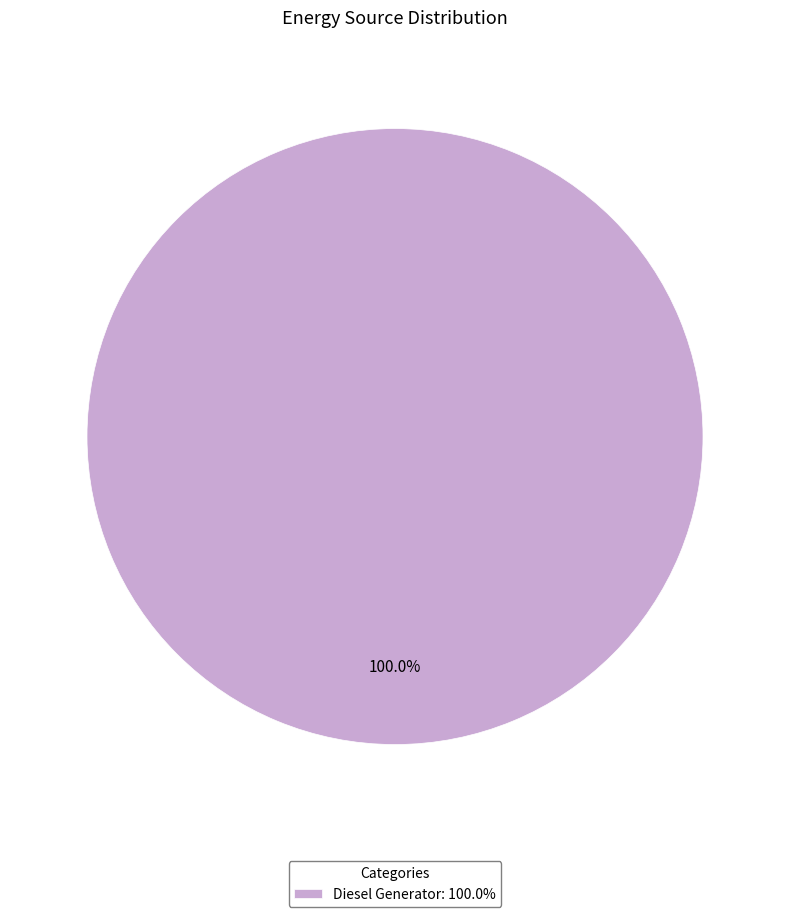

Rank the categories by value from lowest to highest.

Diesel Generator: 100.0%